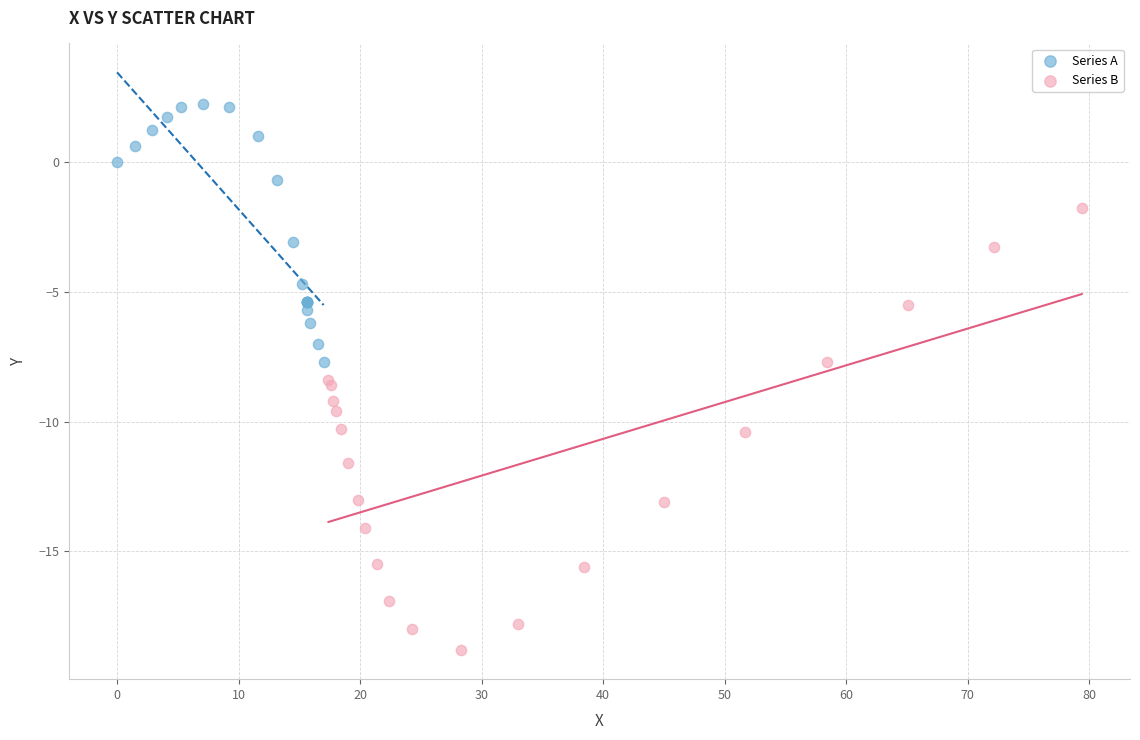

Which series reaches the minimum Y coordinate?

Series B